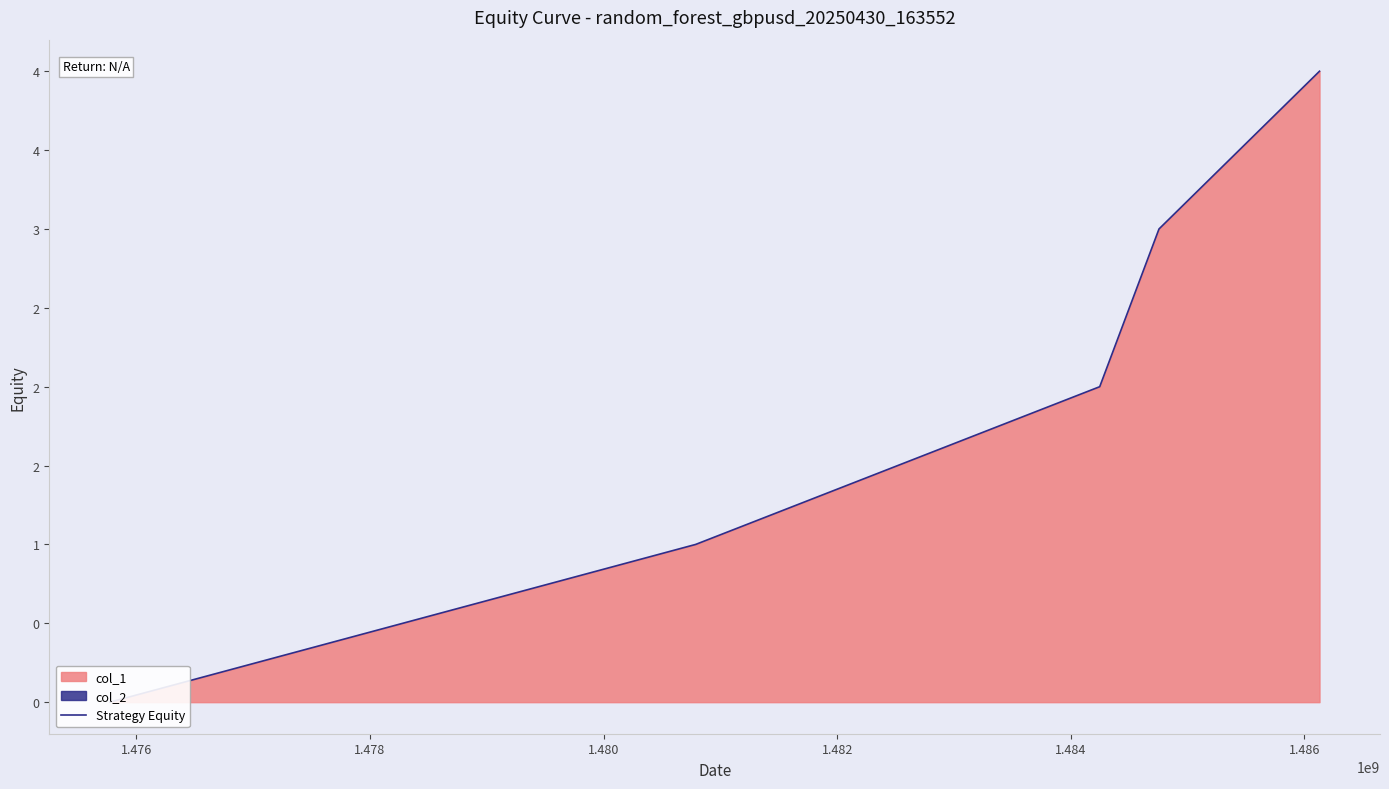

True or false: there are more than 0 points higher than both neighbors.

False